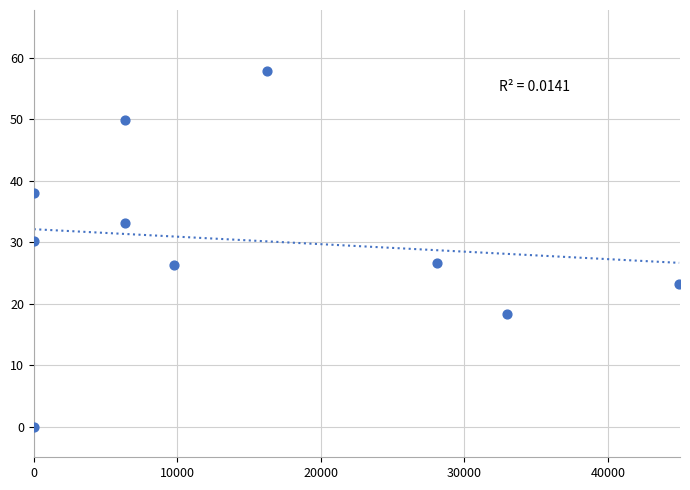

What is the average Y value?

30.4